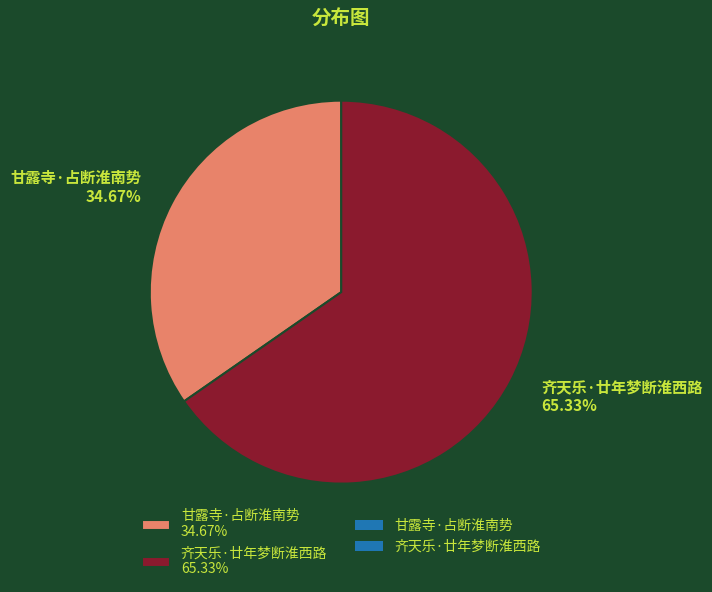

To the nearest percent, what portion does 甘露寺·占断淮南势 represent?

35%